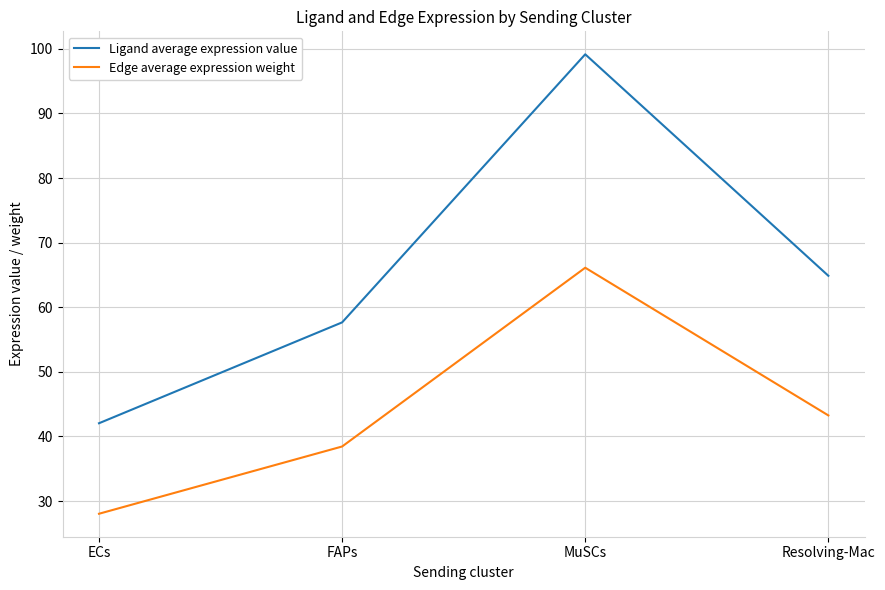

What is the sum of all Ligand average expression value values?

263.7